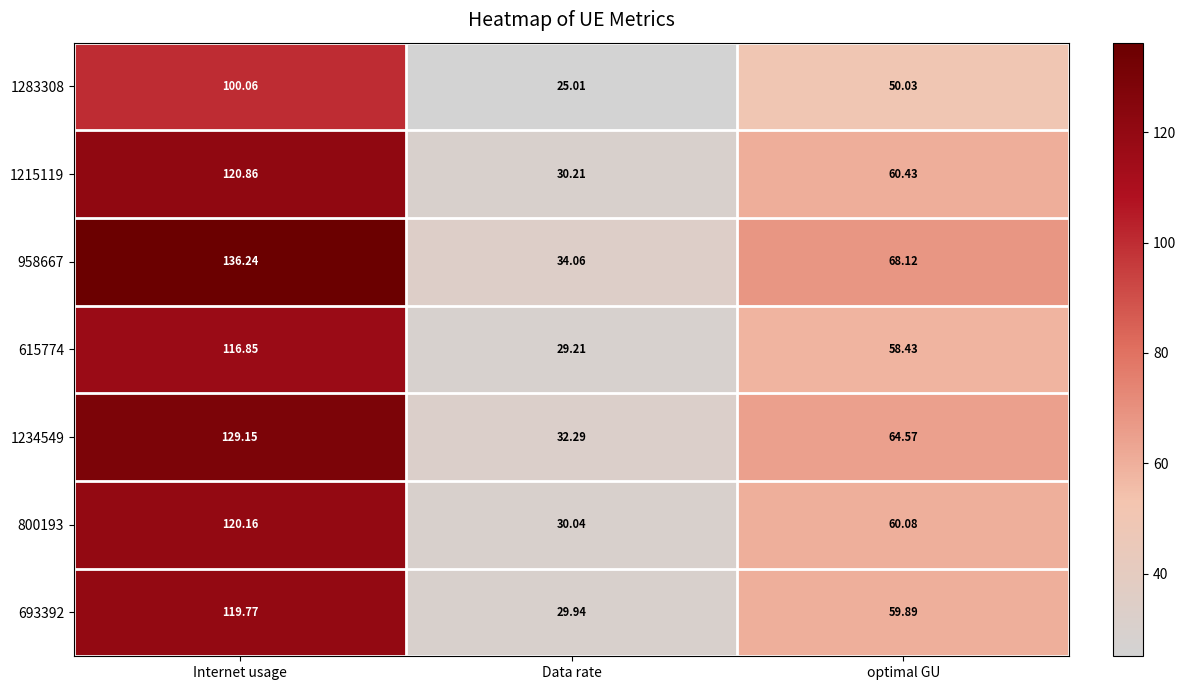

Where is 615774 nearest to the value 73?

optimal GU